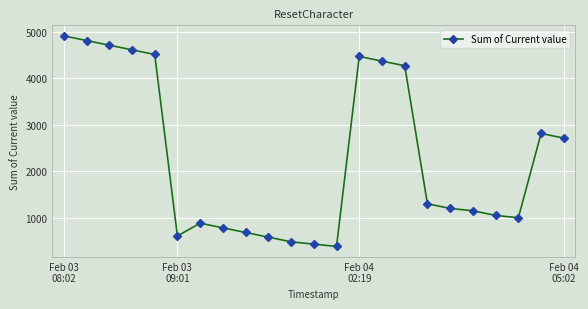

What is the difference between the maximum and minimum values?

4525